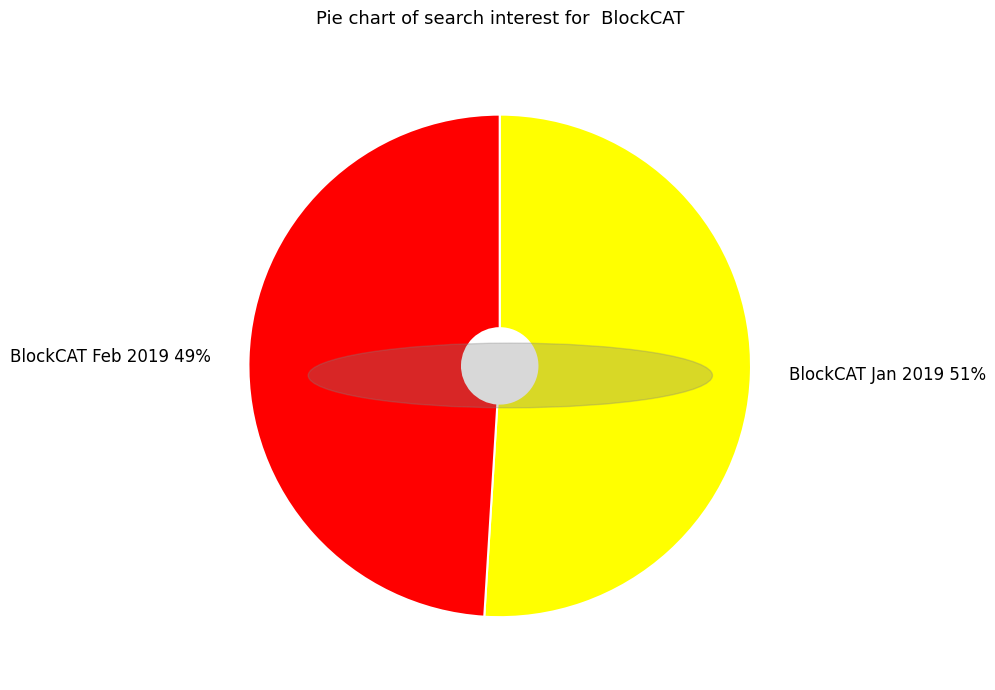

Which category has the smallest portion of the pie?

BlockCAT Feb 2019 49%